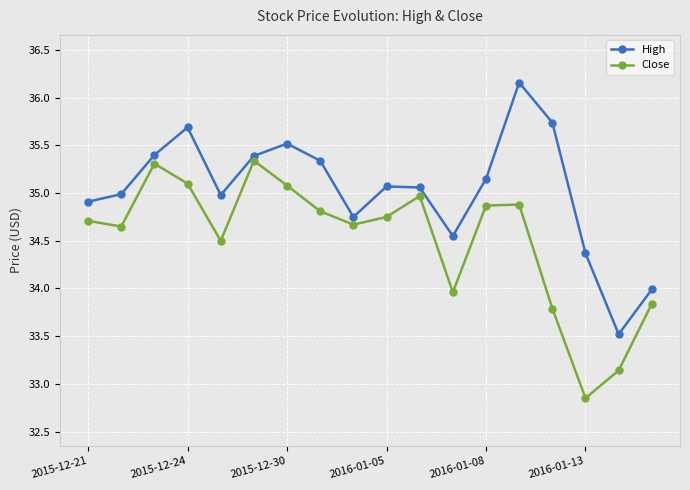

Does the chart have visible grid lines?

Yes